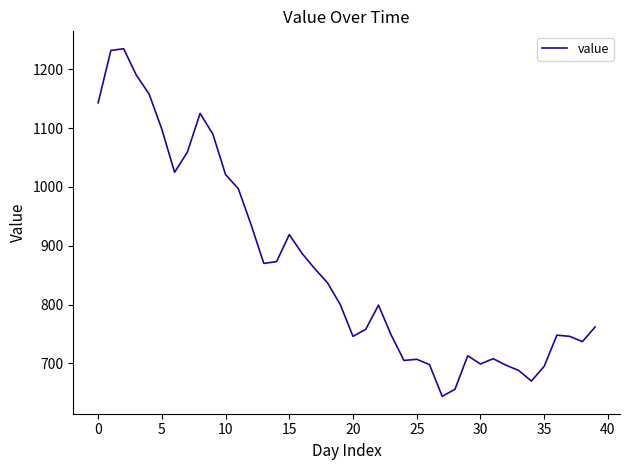

What is the smallest value displayed?

644